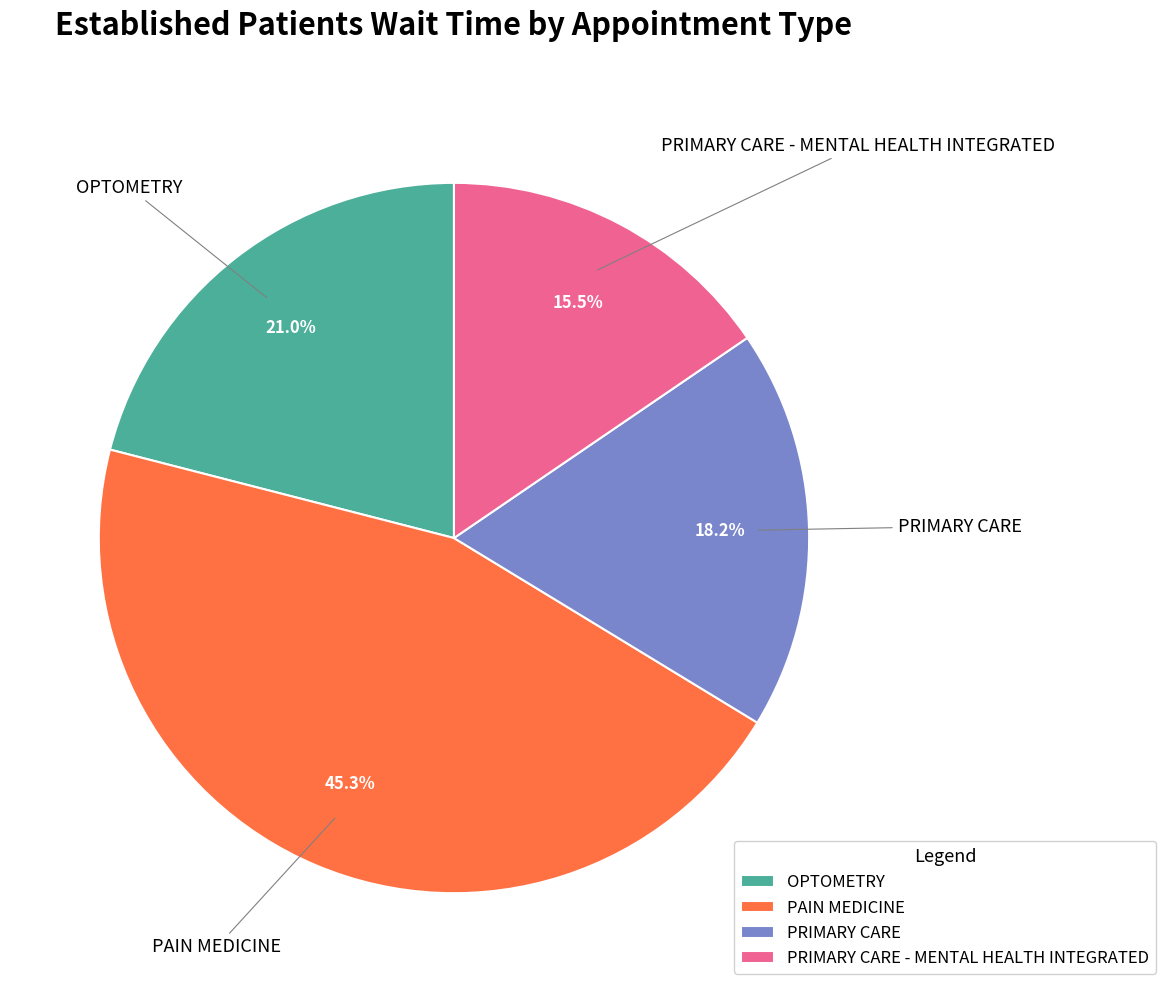

Is it true that OPTOMETRY is 21% of the pie?

True